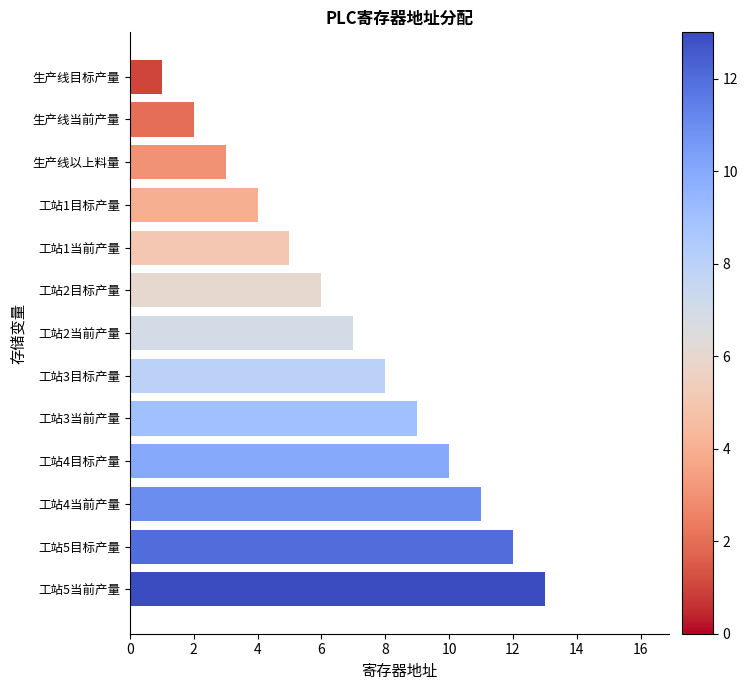

What is the change in value from 工站1当前产量 to 工站2目标产量?

+1